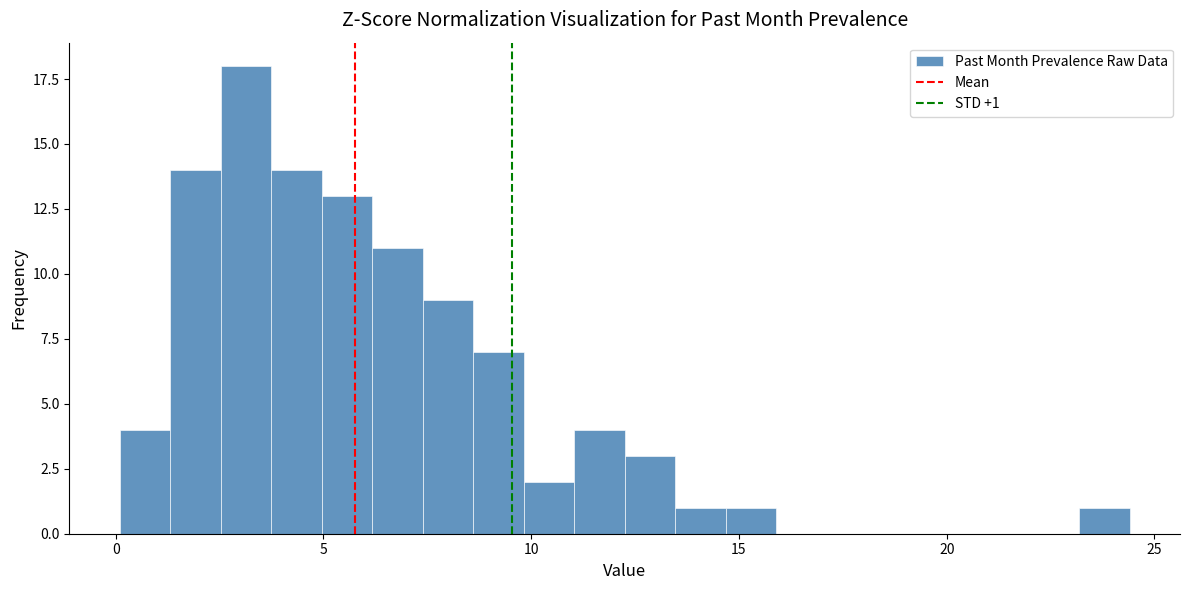

Around what value on the x-axis is the tallest bar? Give the approximate position of its centre, as read against the axis.

3.0